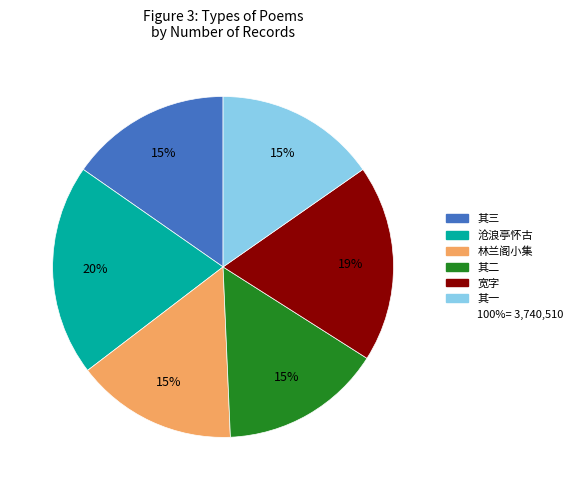

Is there a majority slice in this chart?

No